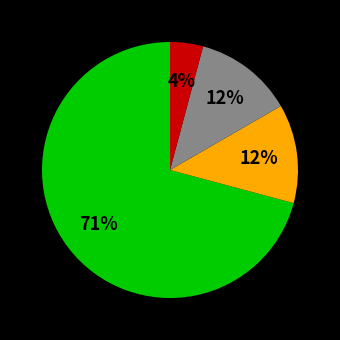

To the nearest percent, what is the average slice percentage?

25%